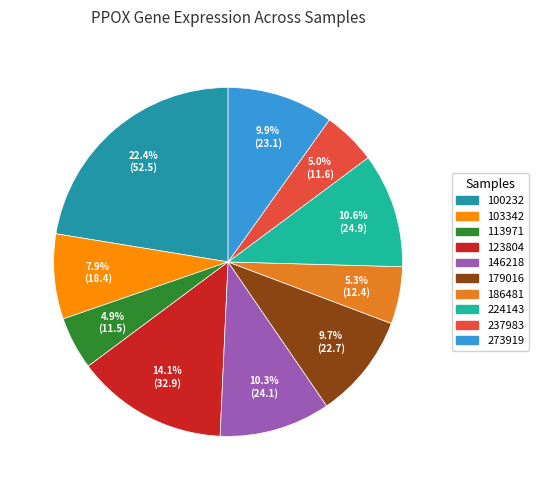

To the nearest percent, what portion does 237983 represent?

5%